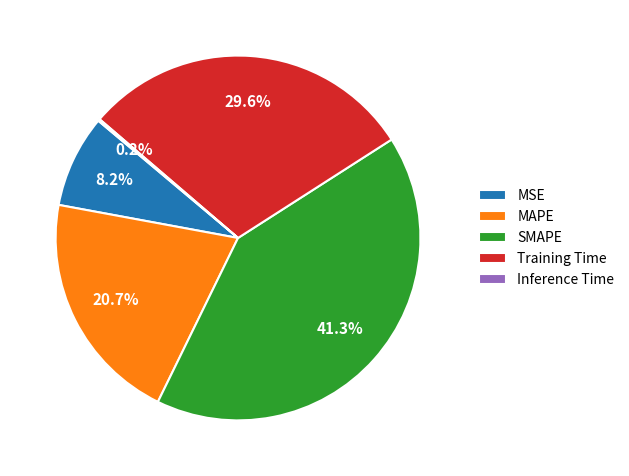

True or false: MSE accounts for 8% of the total.

True